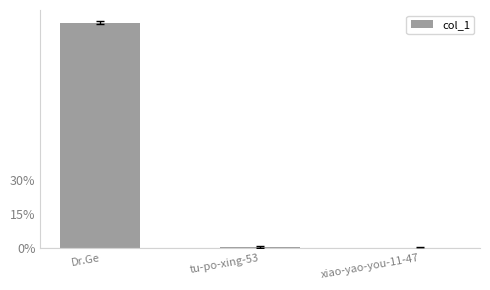

How many bars are there in total?

3